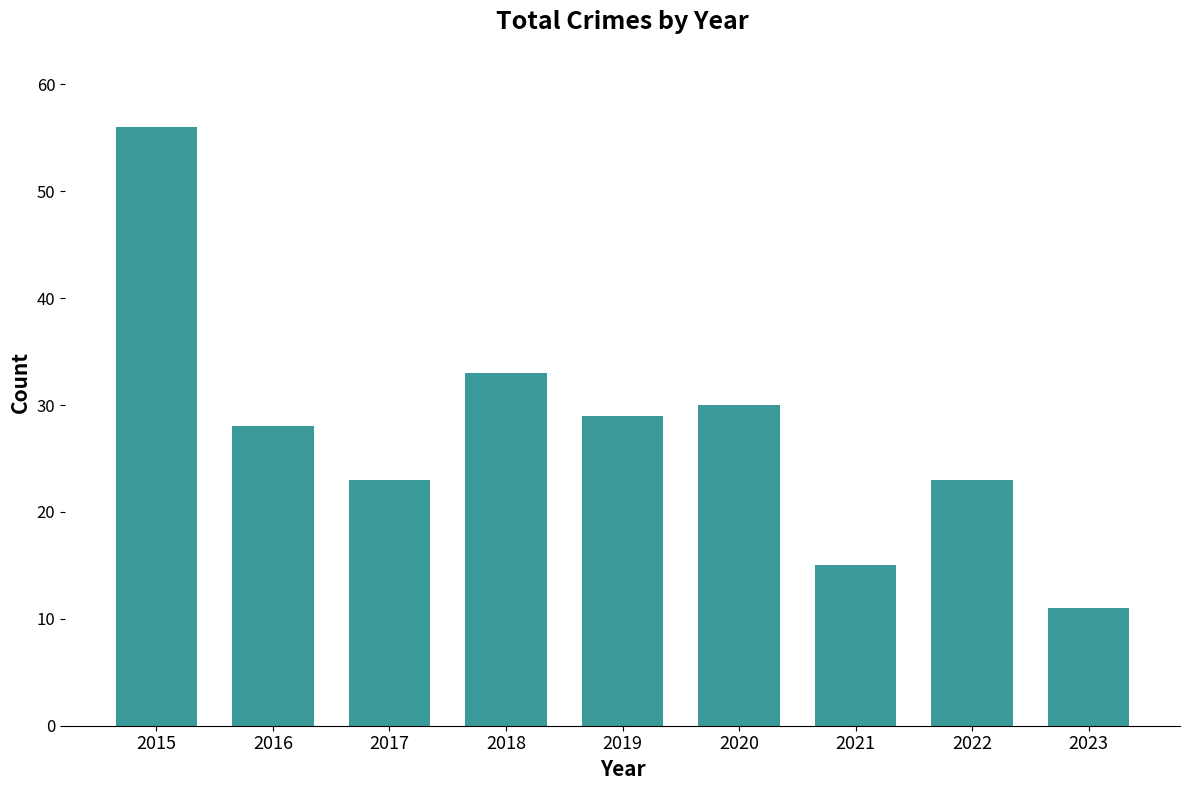

At which label is the value closest to 33?

2018